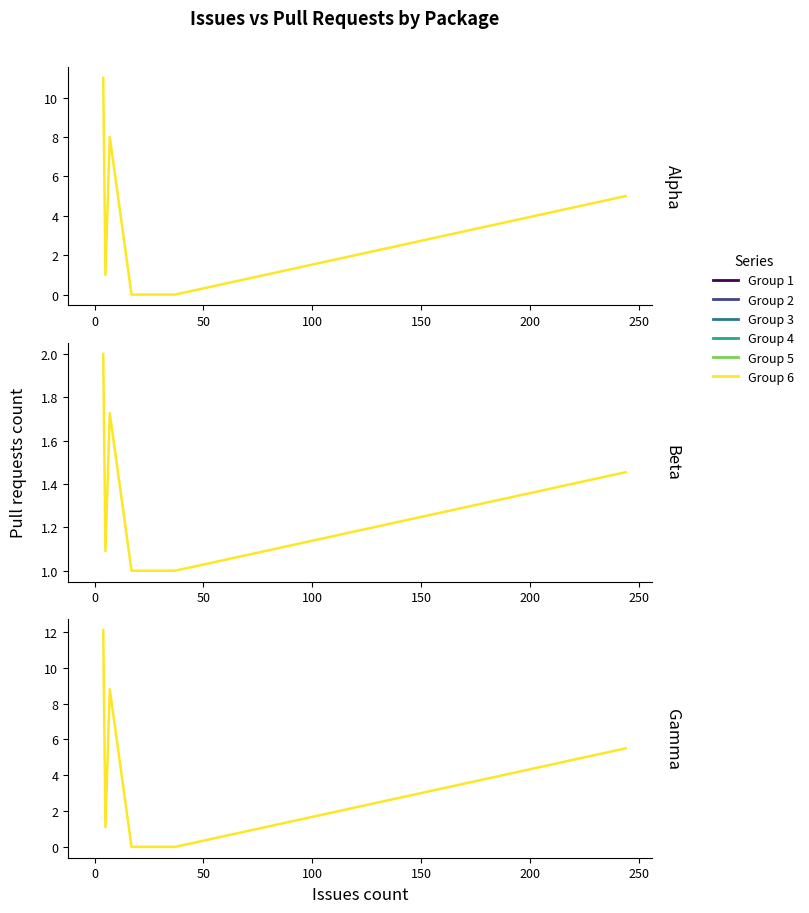

Is this an area chart (filled region under the line)?

No